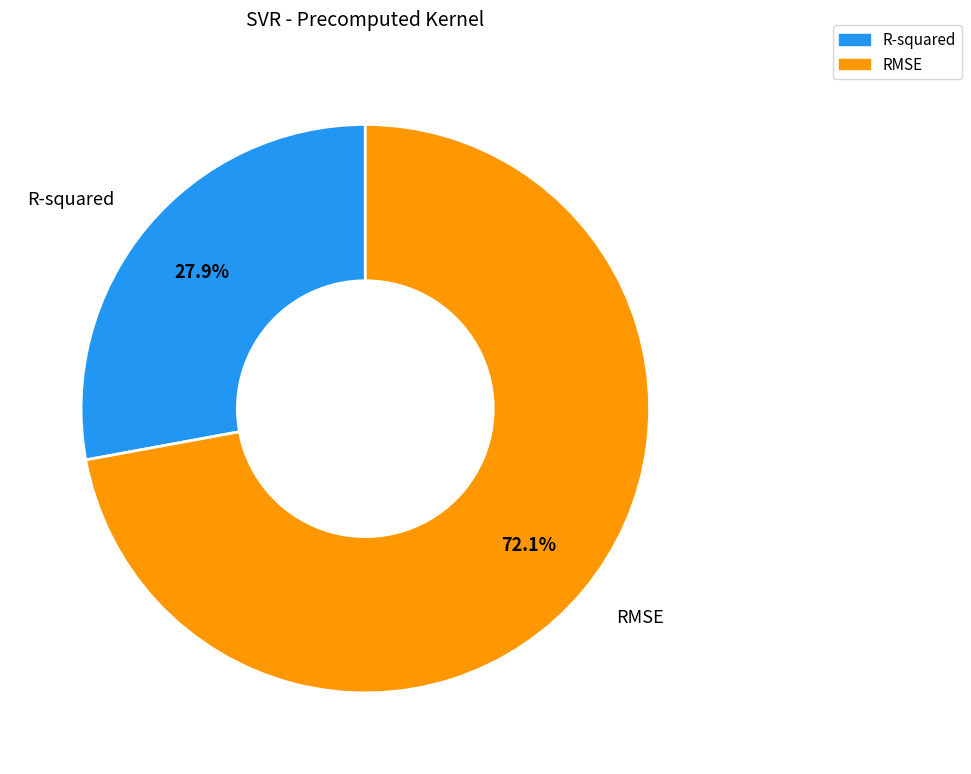

What percentage is NOT represented by RMSE?

27.9%